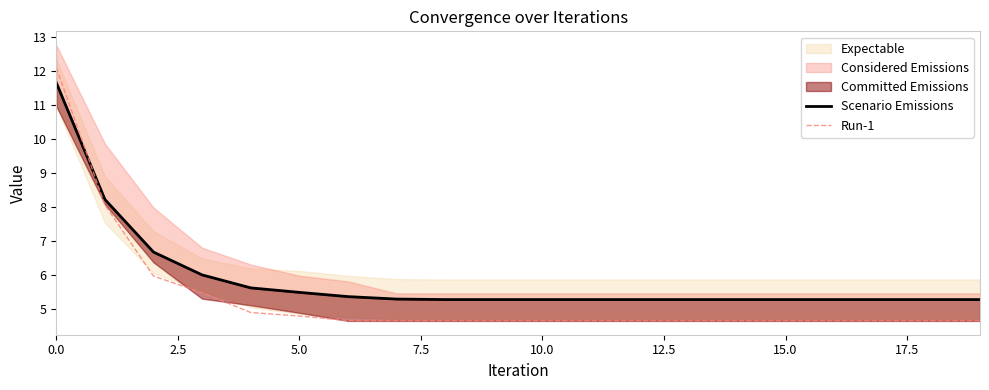

Is this an area chart (filled region under the line)?

No